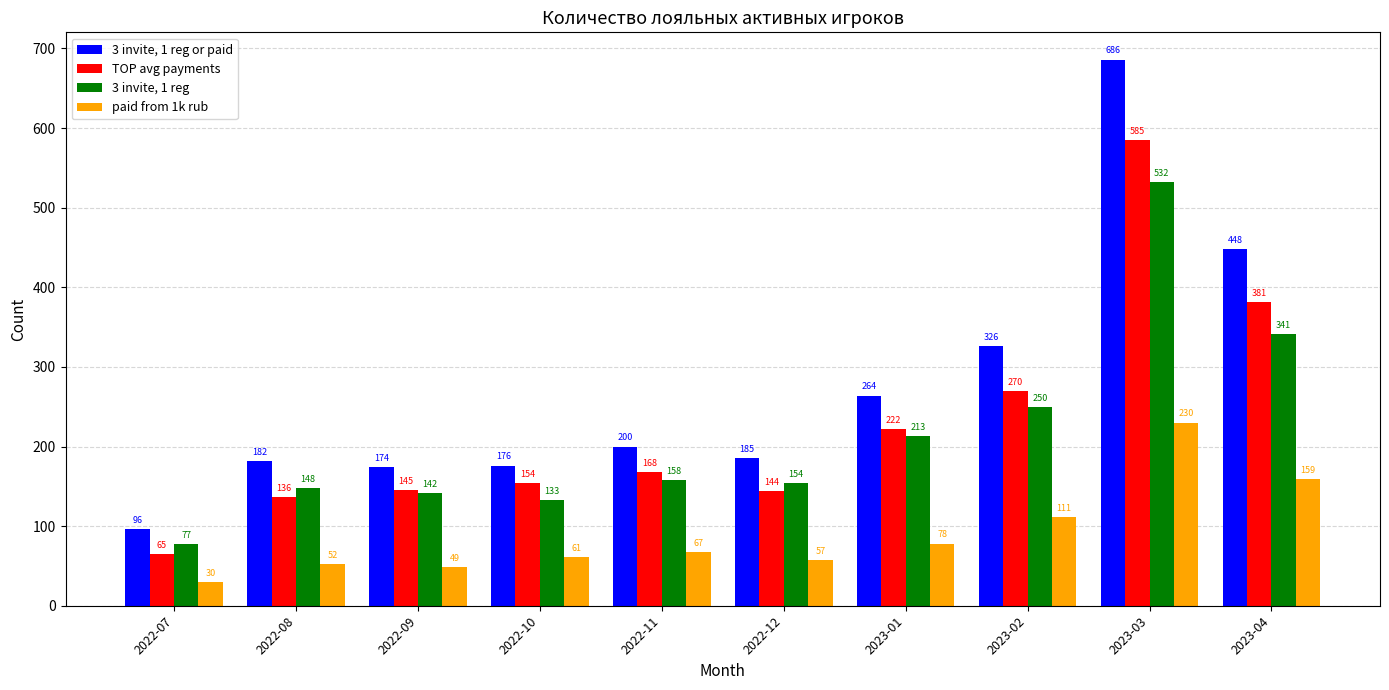

Rank the series by their maximum value, from highest to lowest.

3 invite, 1 reg or paid, TOP avg payments, 3 invite, 1 reg, paid from 1k rub